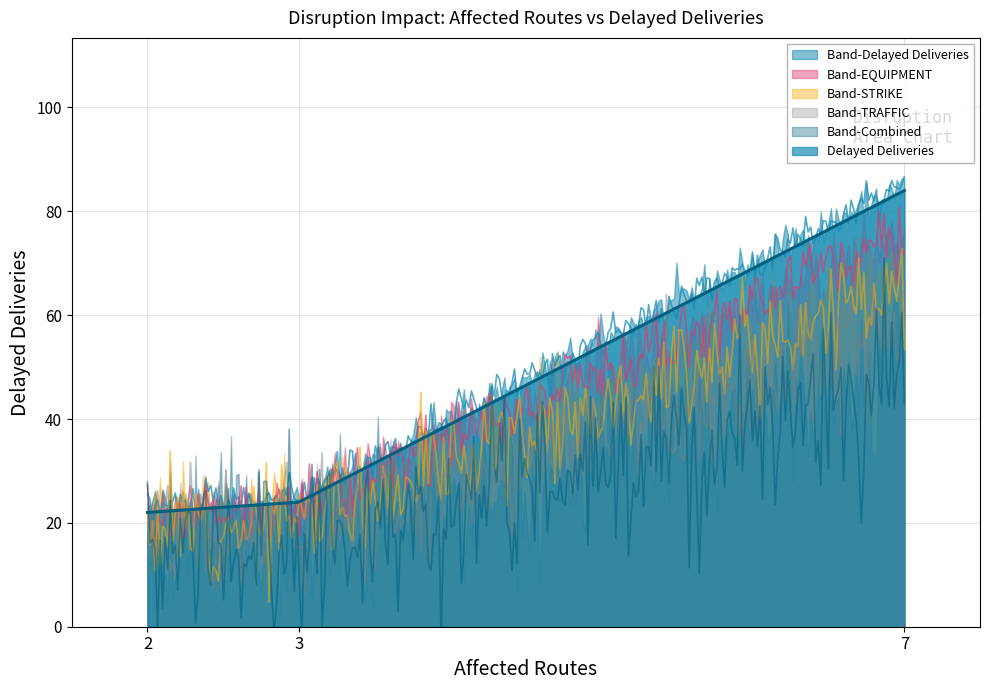

Reading right to left, what are all the values shown in this chart?

7=84	2=22	3=24